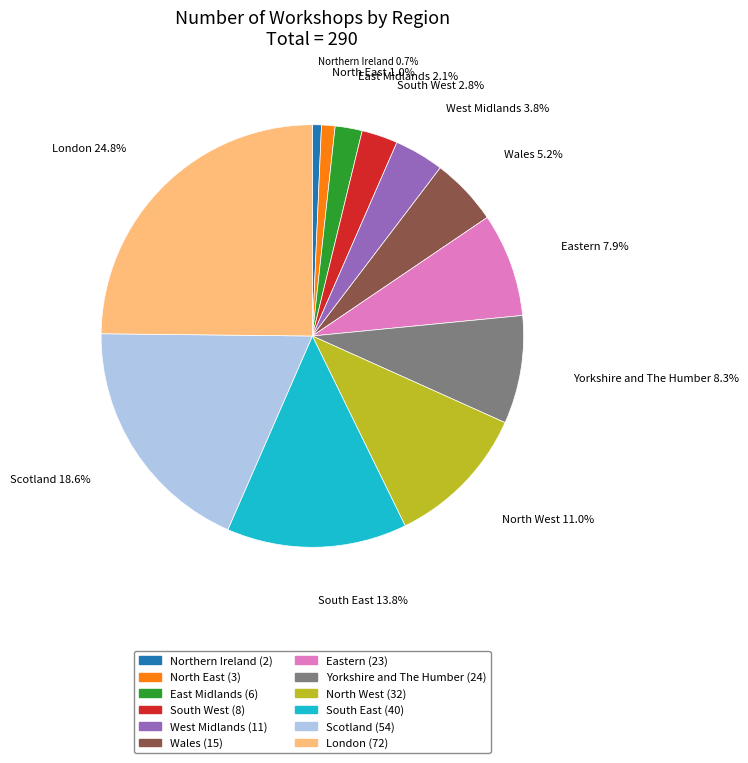

The Yorkshire and The Humber slice represents 1% of the pie. True or false?

False